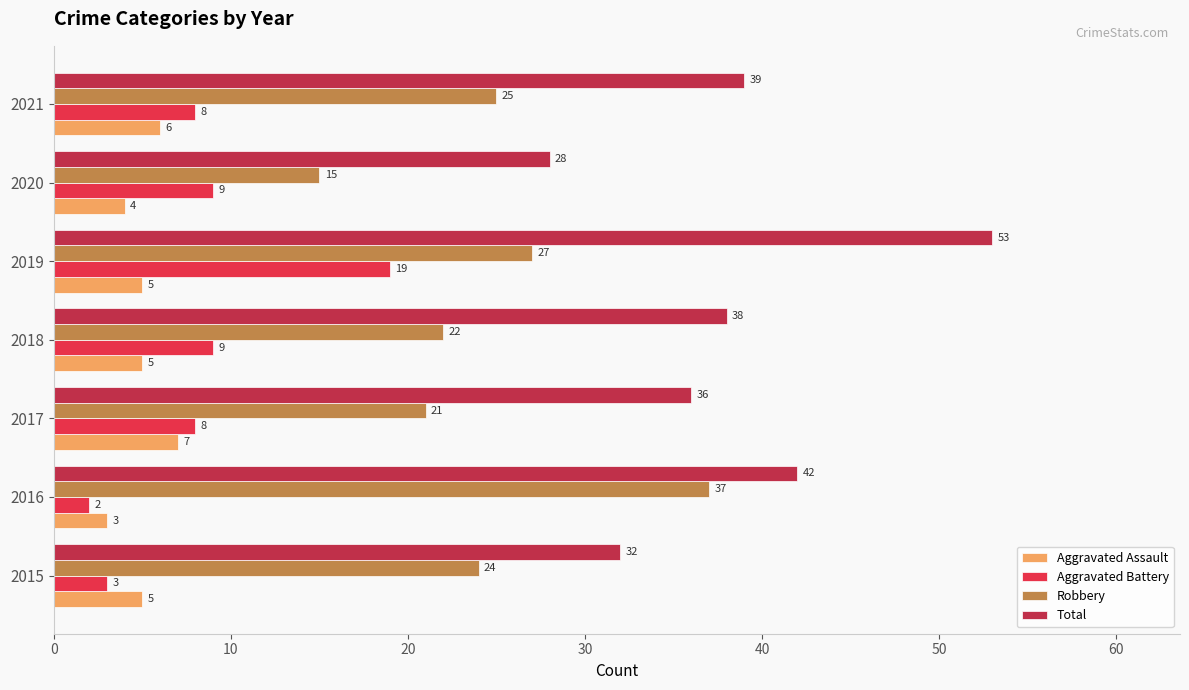

What is the difference between the highest and lowest values at 2019?

48